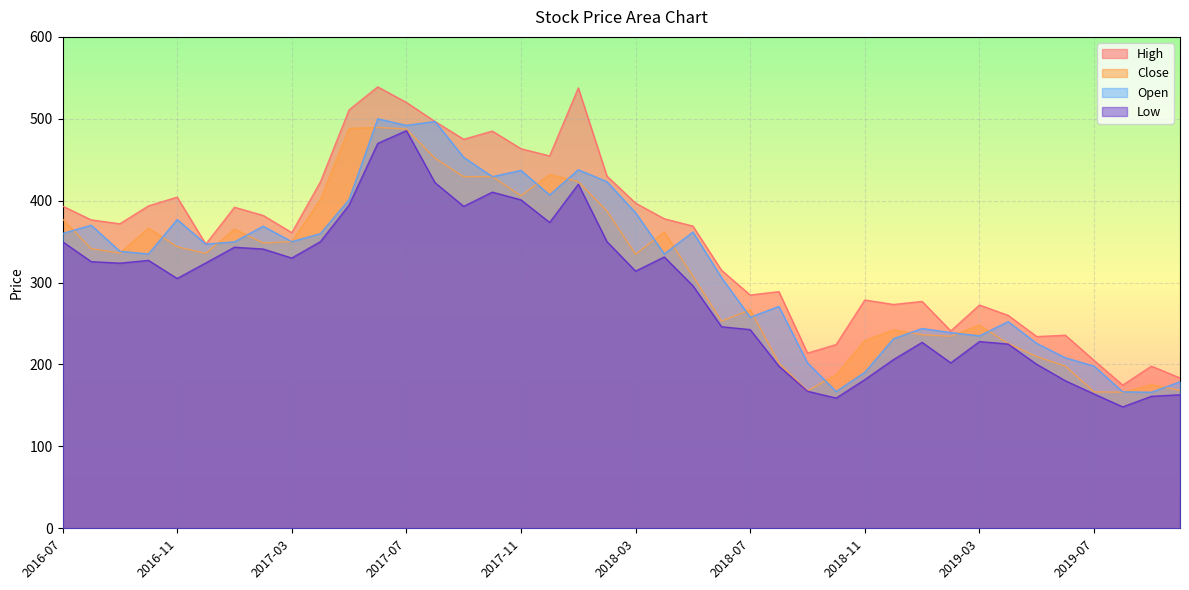

What is the difference between the Low values at 2017-12 and 2016-09?

49.7